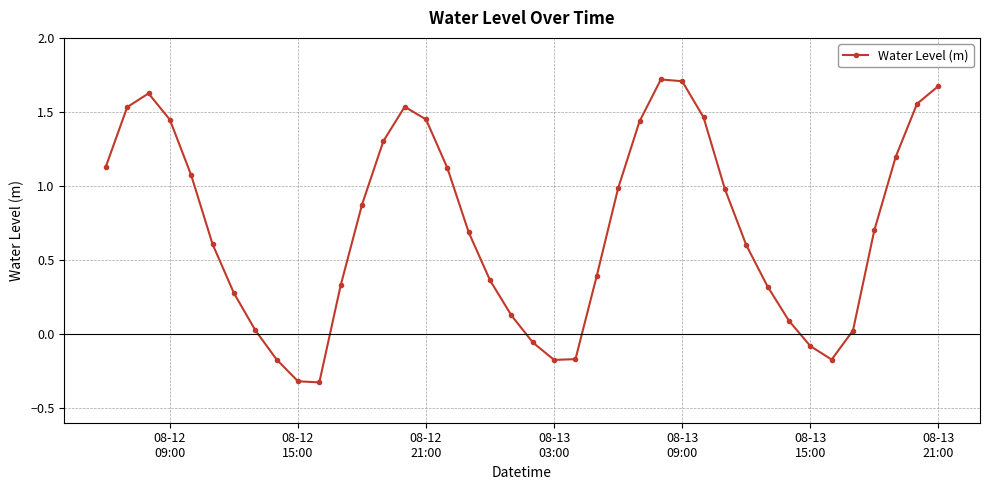

What is the value of the 20th point from the left?

0.1